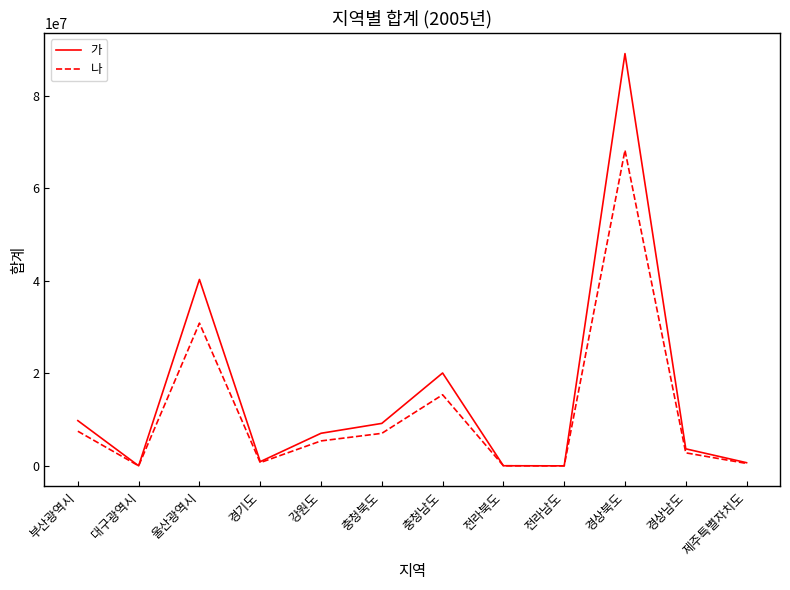

What is the greatest value displayed?

89158982